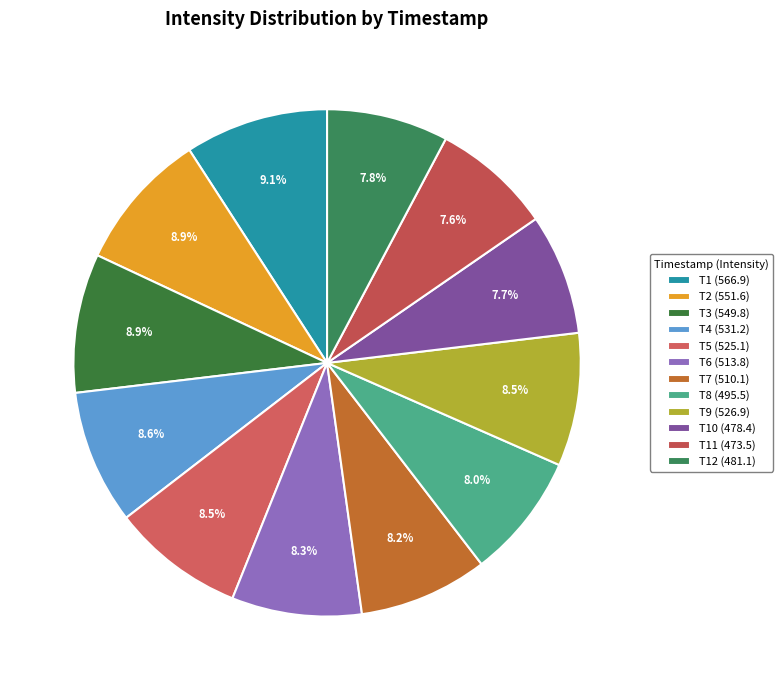

Count the number of slices in the pie.

12